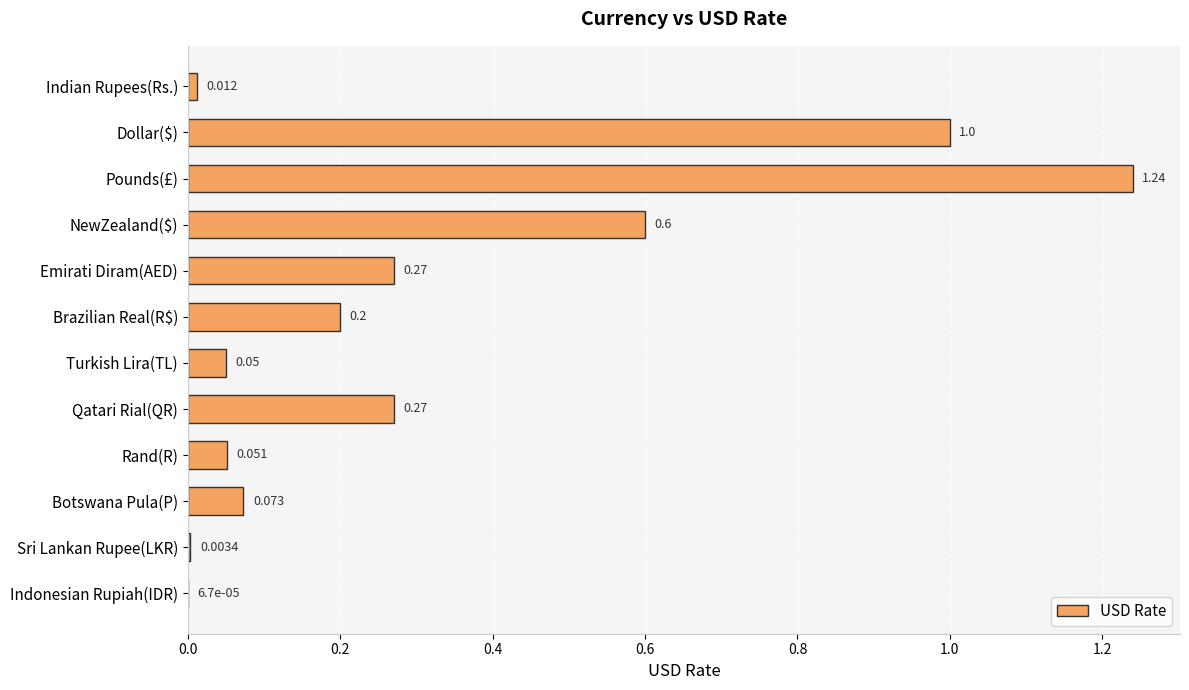

Which category has the highest value across all series?

Pounds(£)